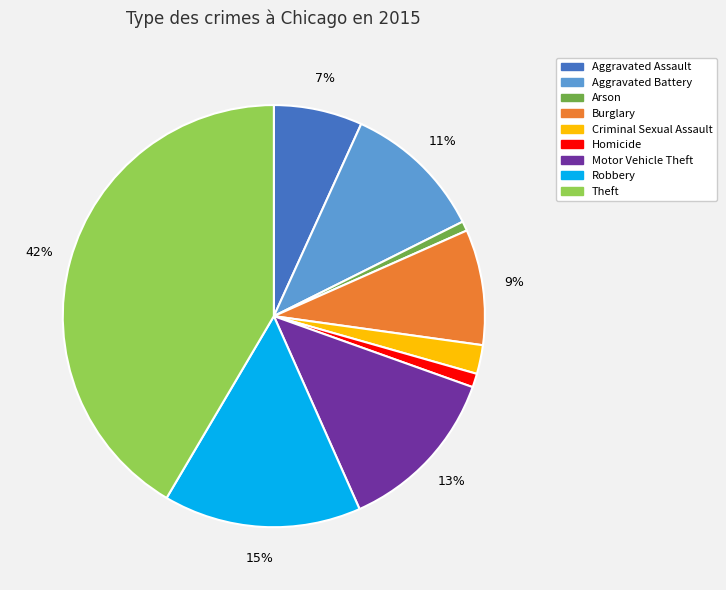

How many slices are in this pie chart?

9